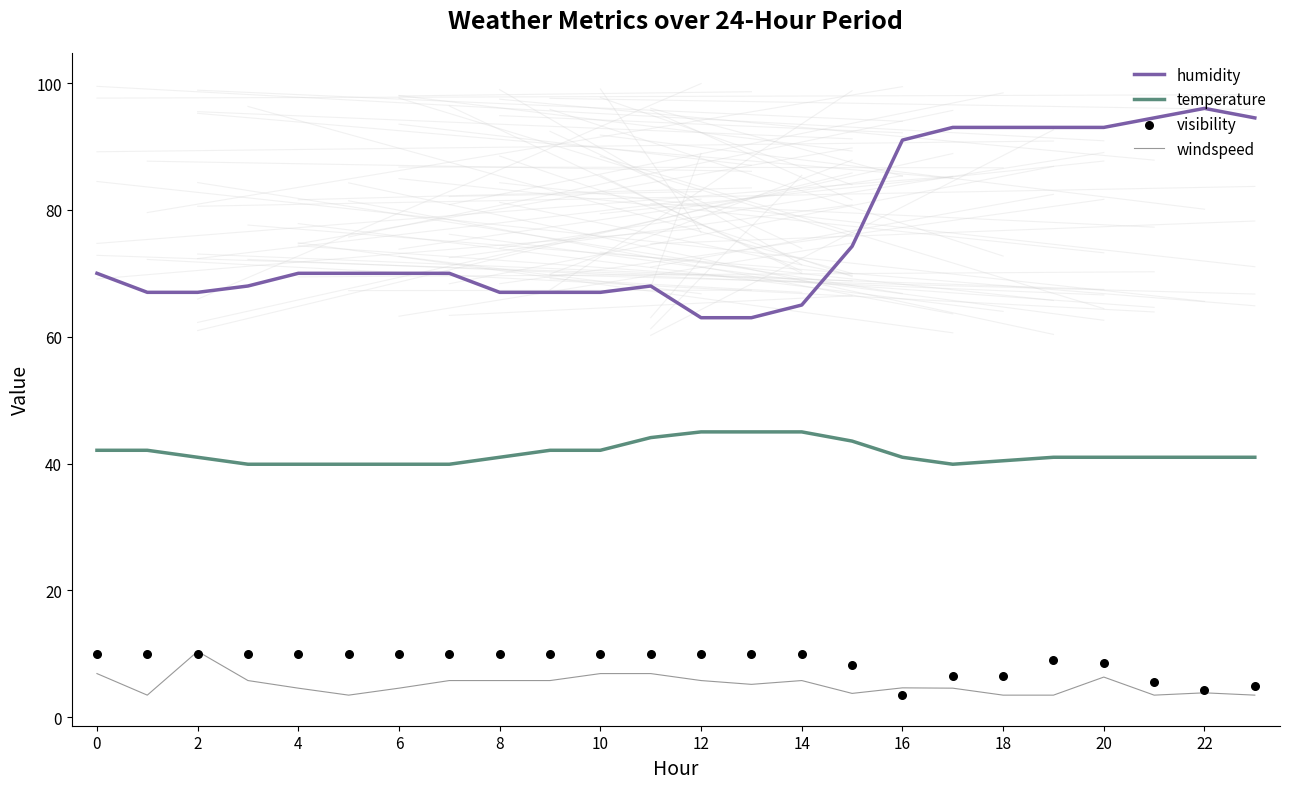

What are all the series names shown in the legend?

humidity, temperature, windspeed, visibility